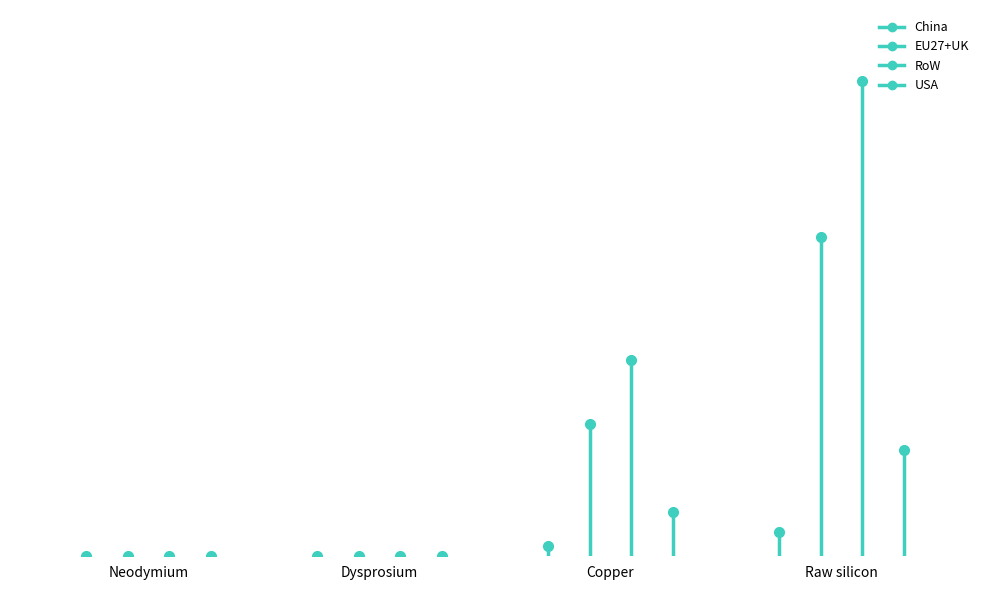

Are the bars horizontal?

No